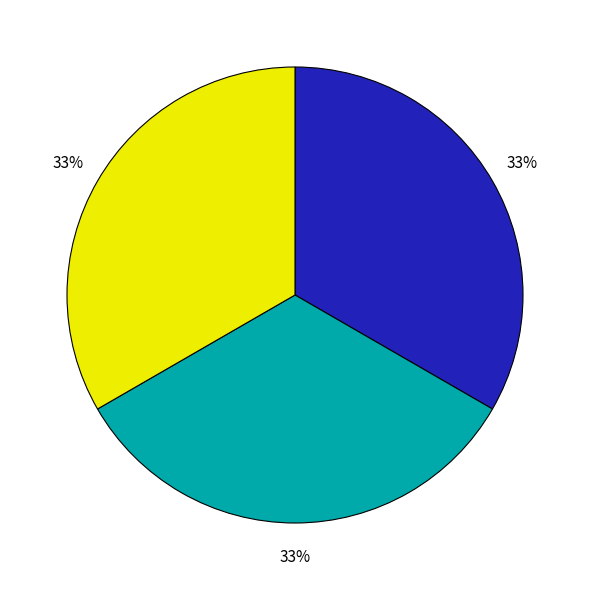

Is there any slice that represents more than half of the pie?

No